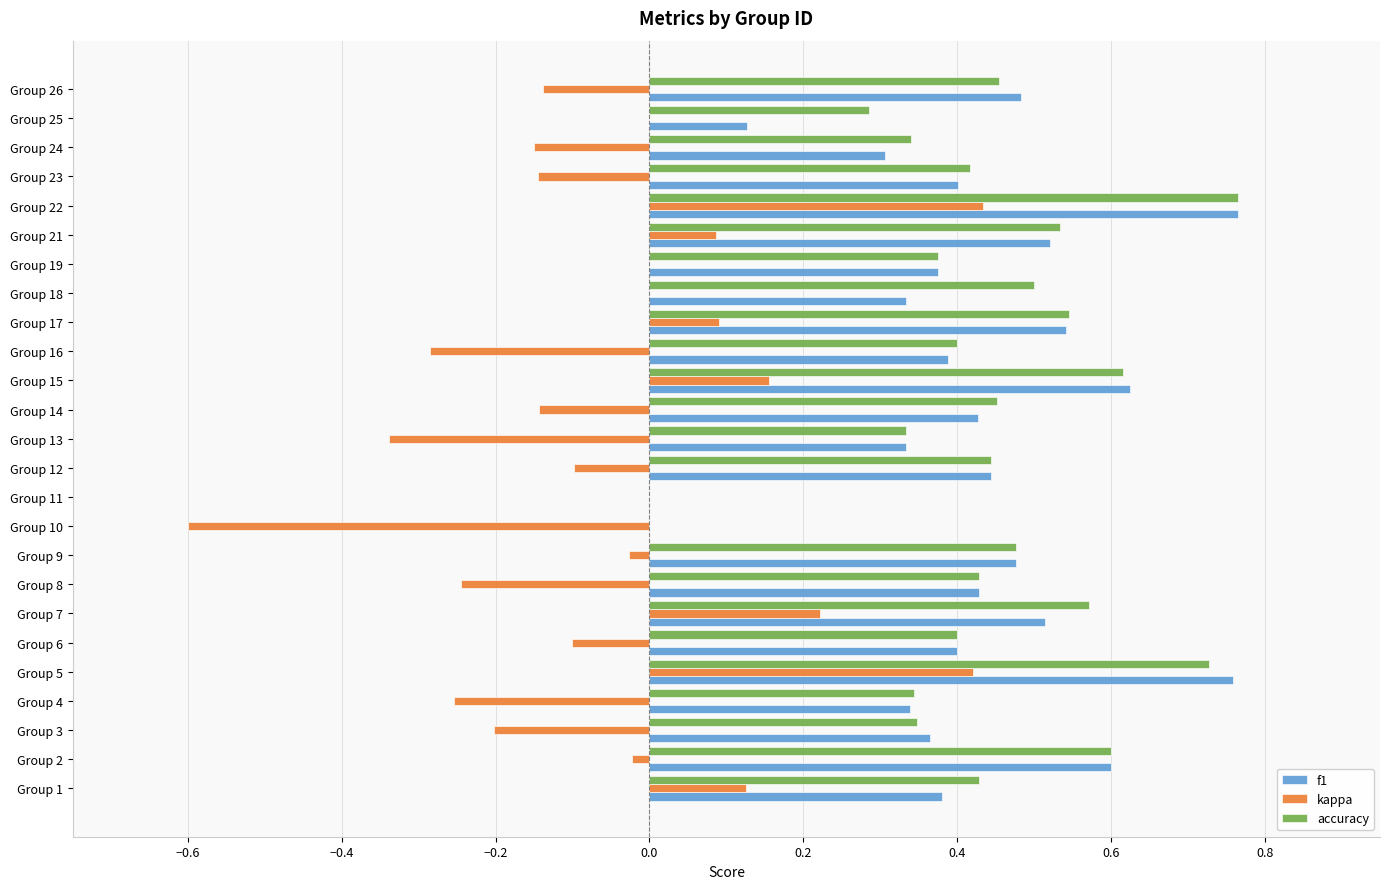

What is the sum of the kappa values at Group 16 and Group 13?

-0.6